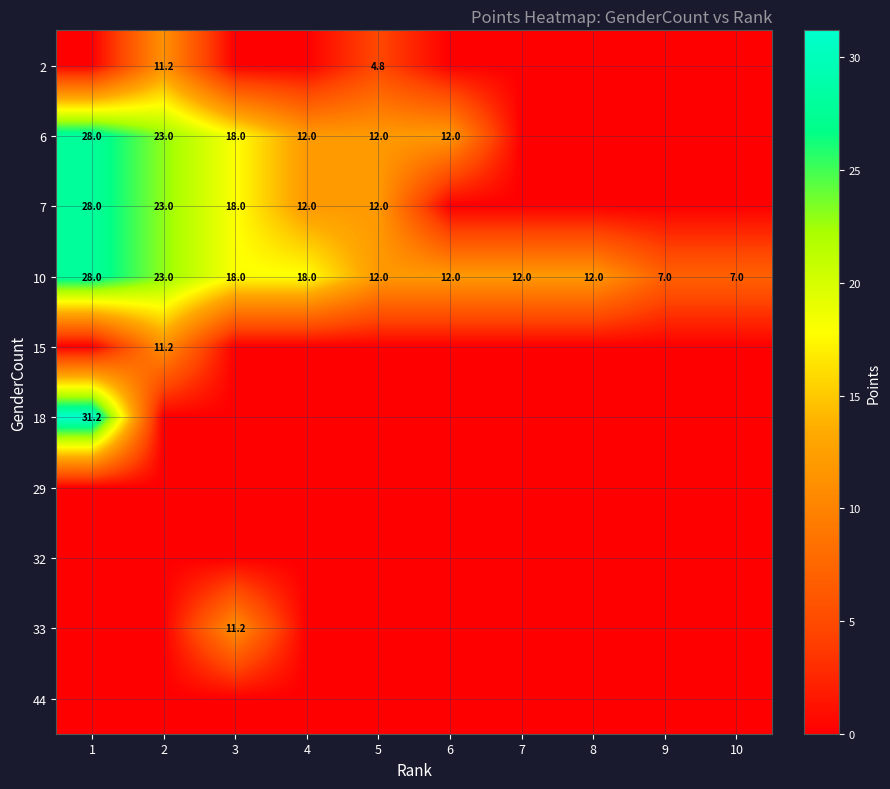

What is the sum of the 10 values at 1 and 10?

35.0